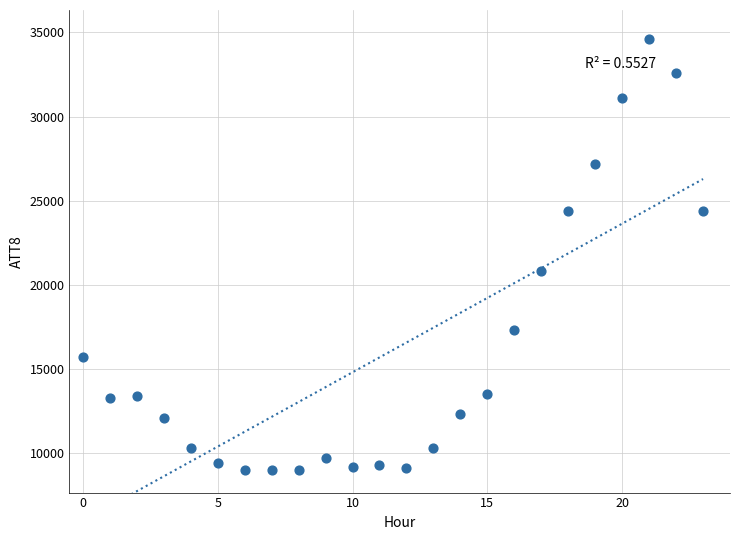

What Y value in the scatter plot is closest to 21800?

20800